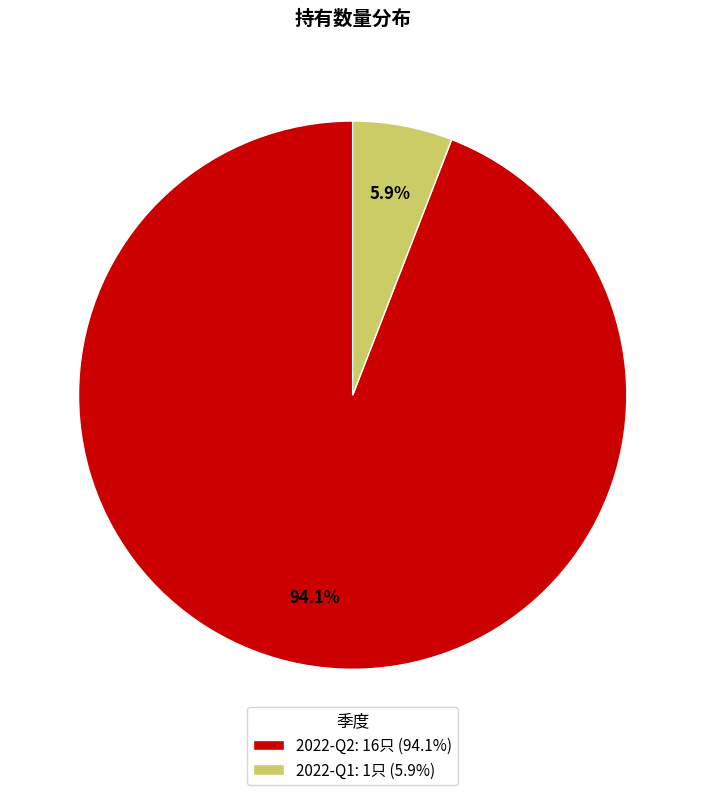

What percentage is NOT represented by 2022-Q1?

94.1%